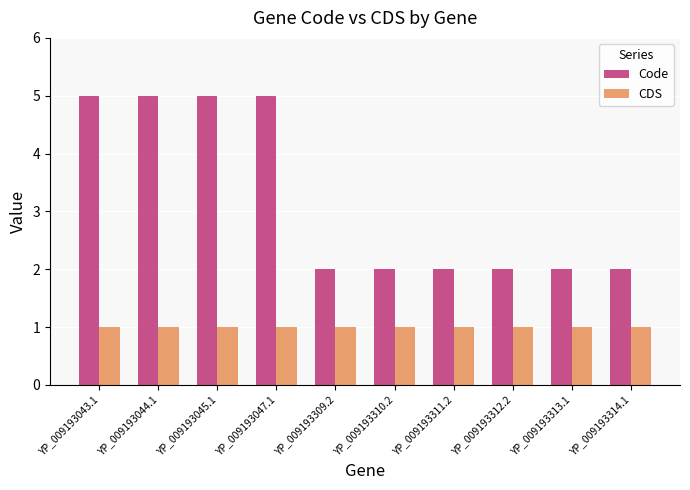

What is the difference between the maximum and minimum values in the Code series?

3